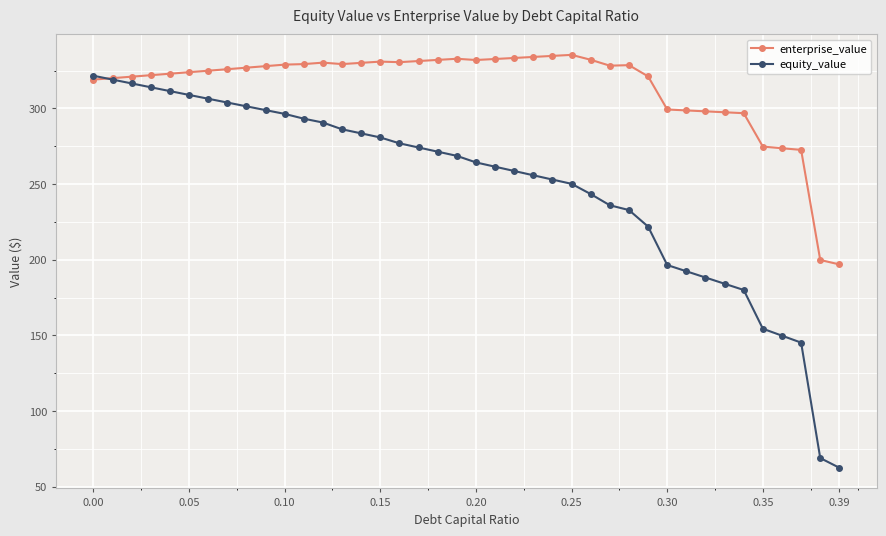

Does the chart have visible grid lines?

Yes